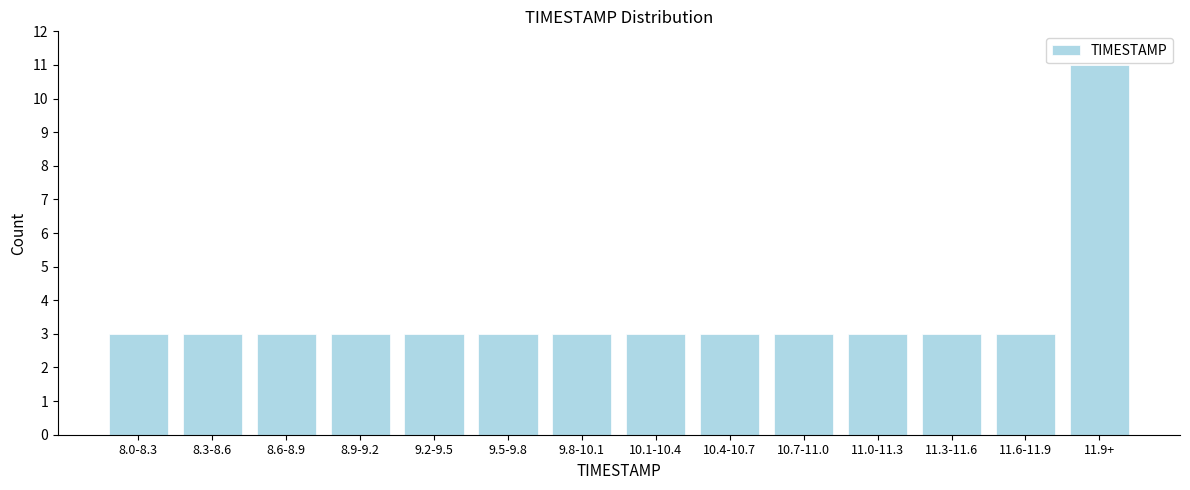

Reading left to right, extract all data points from this chart.

3	3	3	3	3	3	3	3	3	3	3	3	3	11